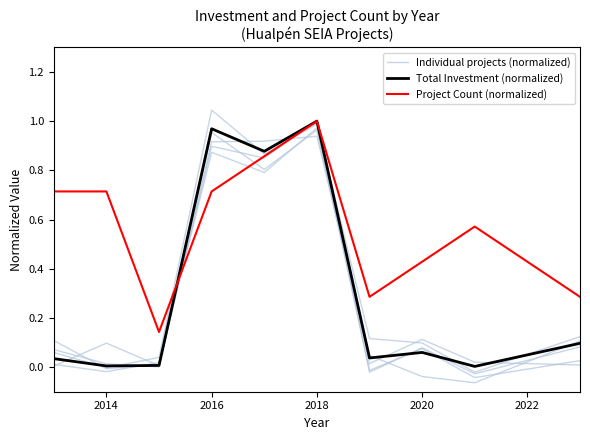

Rank the series at 2018 from lowest to highest value.

Individual projects (normalized), Total Investment (normalized), Project Count (normalized)